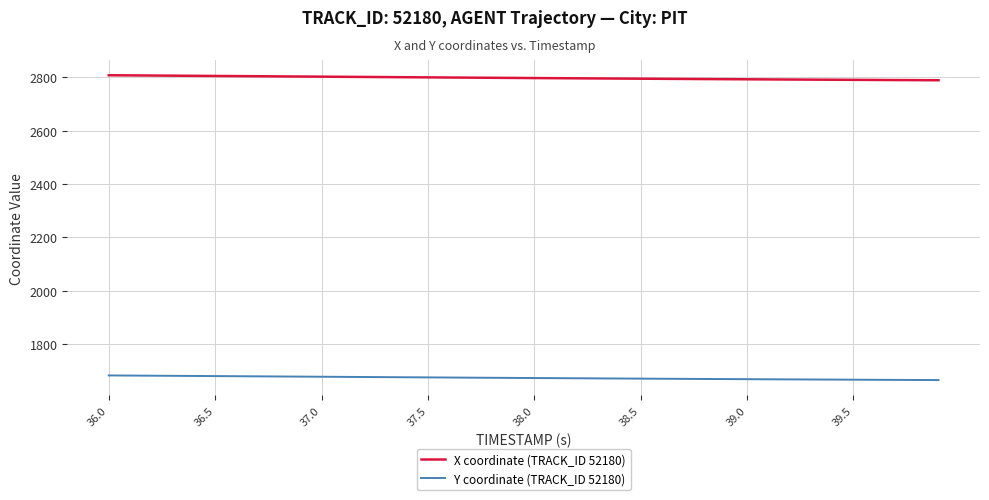

What are all the series names shown in the legend?

X coordinate (TRACK_ID 52180), Y coordinate (TRACK_ID 52180)